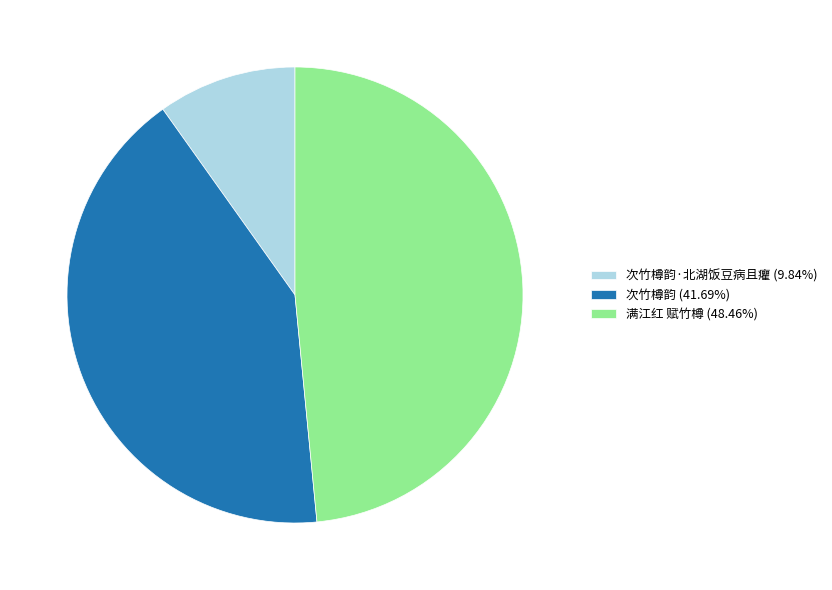

Count the number of slices in the pie.

3